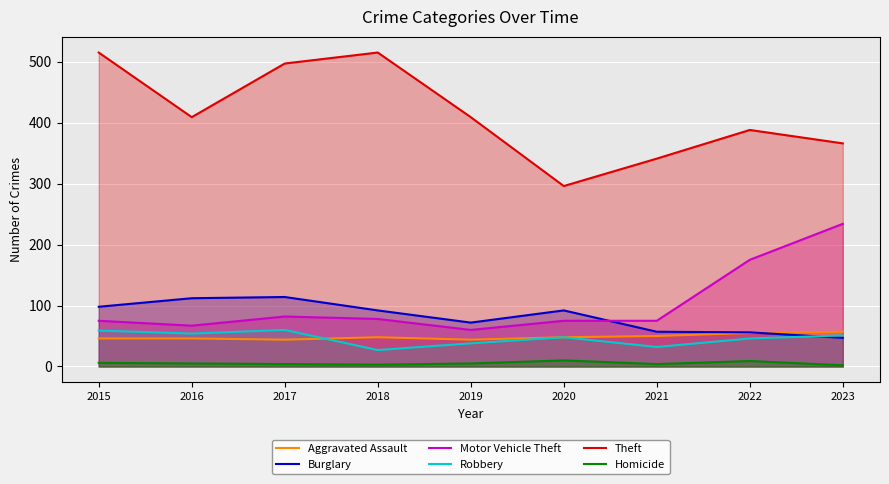

Is it true that Burglary equals 72 at 2019?

True